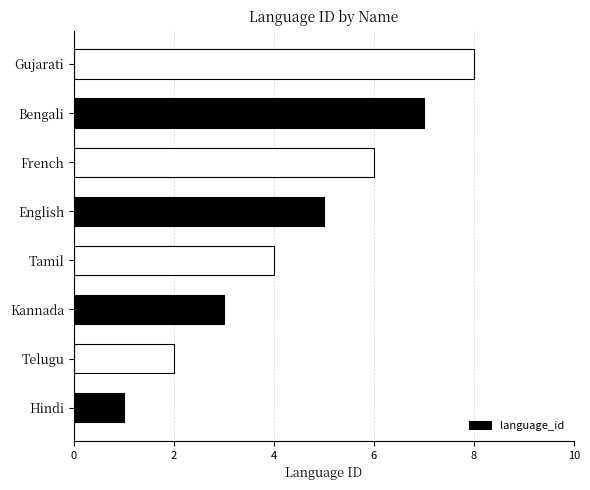

What is the change in value from Telugu to English?

+3